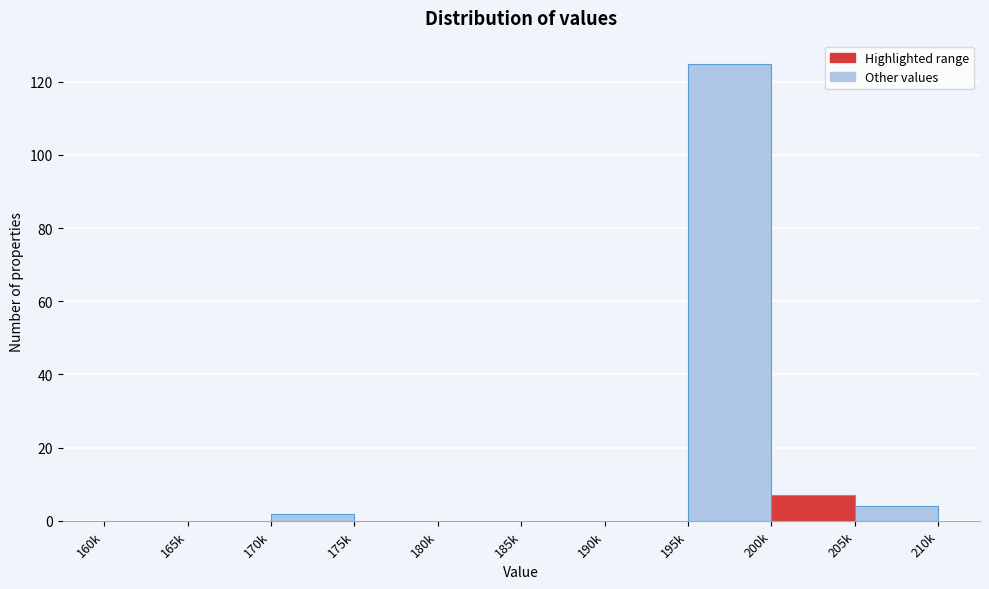

Reading left to right, transcribe all the data shown in this chart.

160k=0	165k=0	170k=2	175k=0	180k=0	185k=0	190k=0	195k=125	200k=7	205k=4